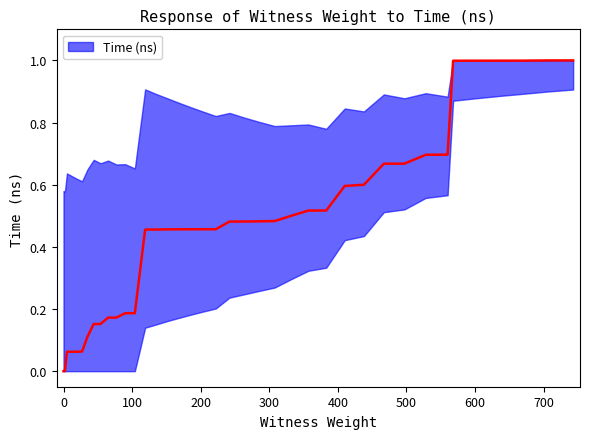

Reading right to left, extract all data points from this chart.

743=1.0	706=1.0	670=1.0	635=1.0	601=1.0	568=1.0	560=0.7	528=0.7	497=0.7	467=0.7	438=0.6	410=0.6	383=0.5	357=0.5	332=0.5	308=0.5	285=0.5	263=0.5	242=0.5	222=0.5	203=0.5	186=0.5	168=0.5	152=0.5	135=0.5	119=0.5	104=0.2	90=0.2	77=0.2	65=0.2	54=0.2	44=0.2	35=0.1	27=0.1	20=0.1	14=0.1	9=0.1	5=0.1	2=0.0	0=0.0